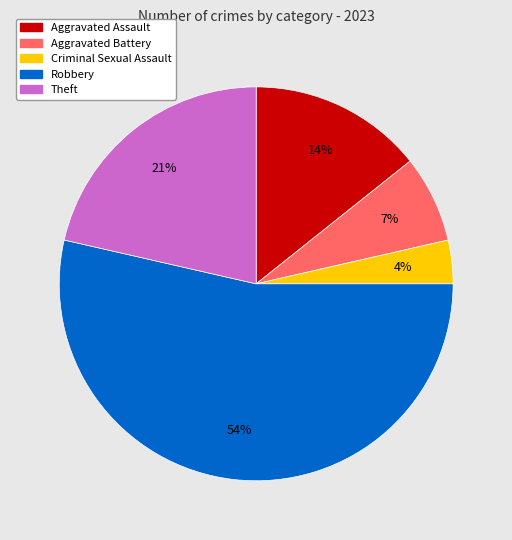

What is the smallest slice in the pie chart?

Criminal Sexual Assault